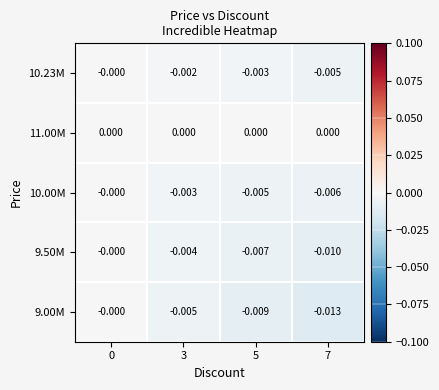

Is the value of 11.00M at 5 greater than the value of 9.50M at 7?

Yes